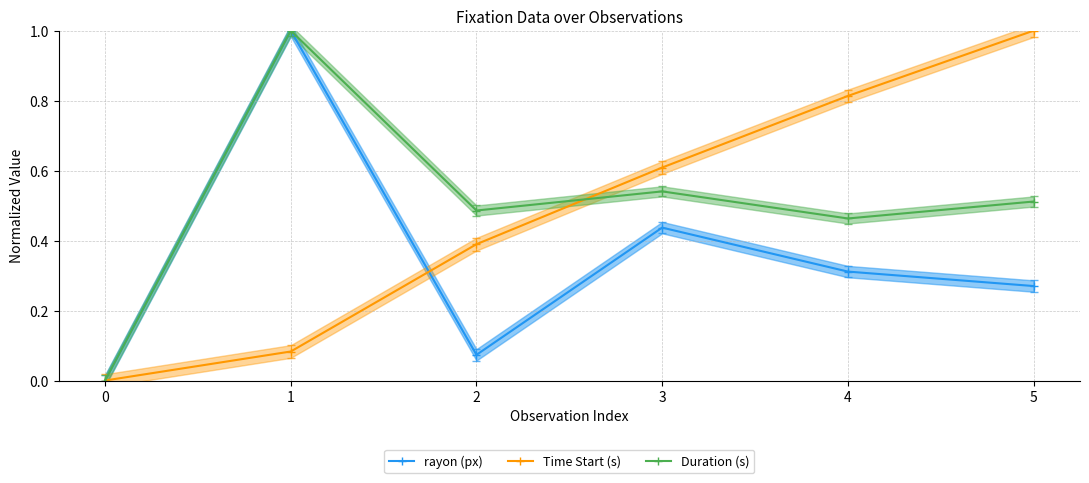

What is the difference between the Time Start (s) values at 0 and 2?

0.4